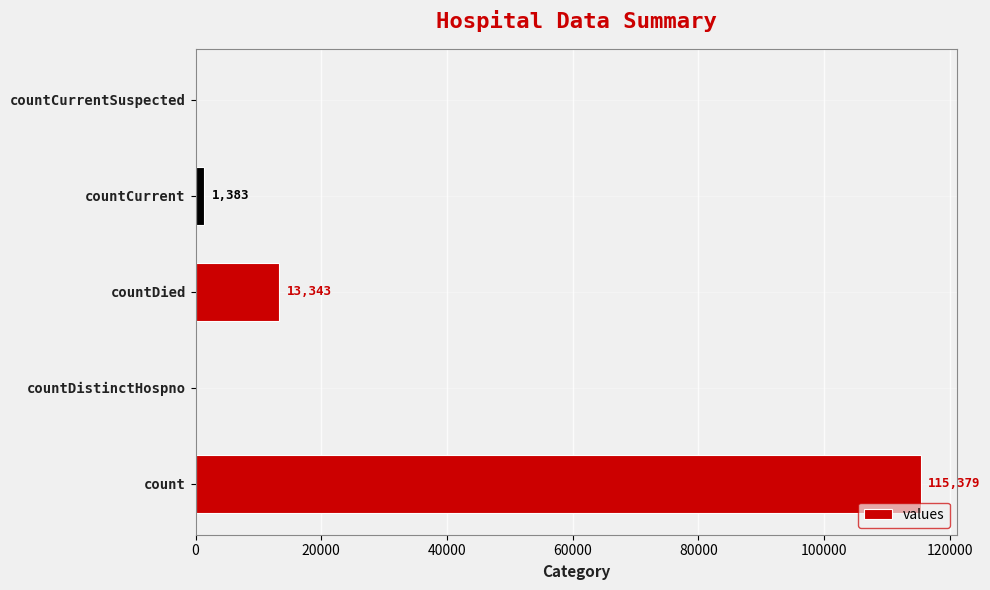

Between countCurrent and countDistinctHospno, which is larger?

countCurrent